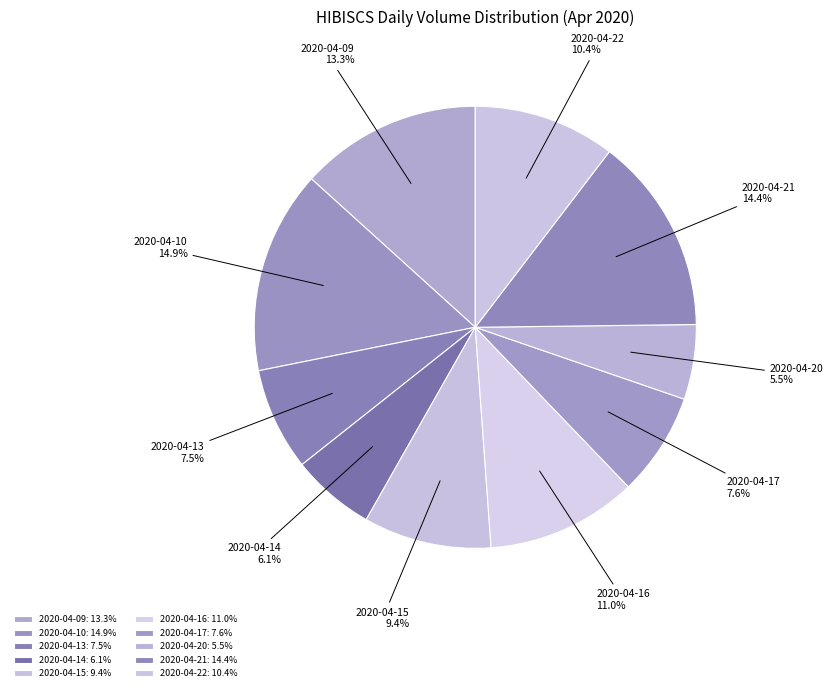

To the nearest percent, what is the difference between the 2020-04-15 and 2020-04-16 slice percentages?

2%